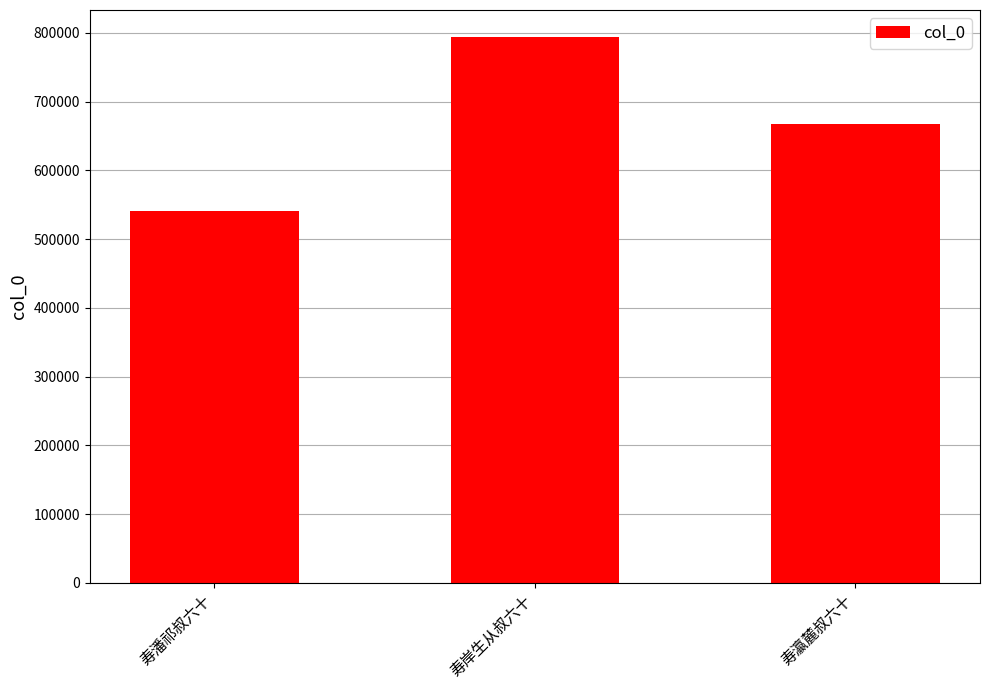

What is the change in value from 寿潘祁叔六十 to 寿岸生从叔六十?

+252342